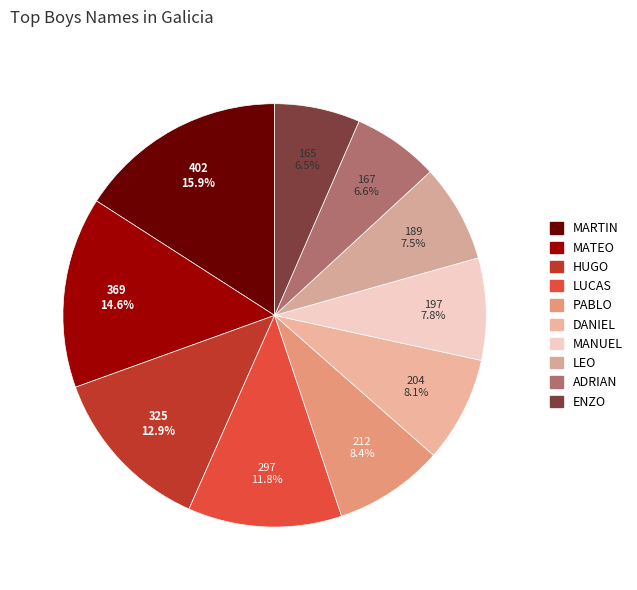

How many slices are in this pie chart?

10